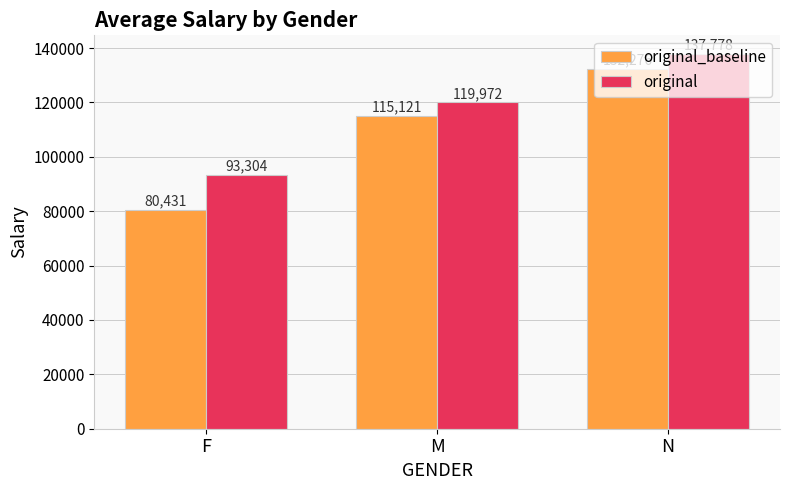

Where is original_baseline nearest to the value 106353?

M